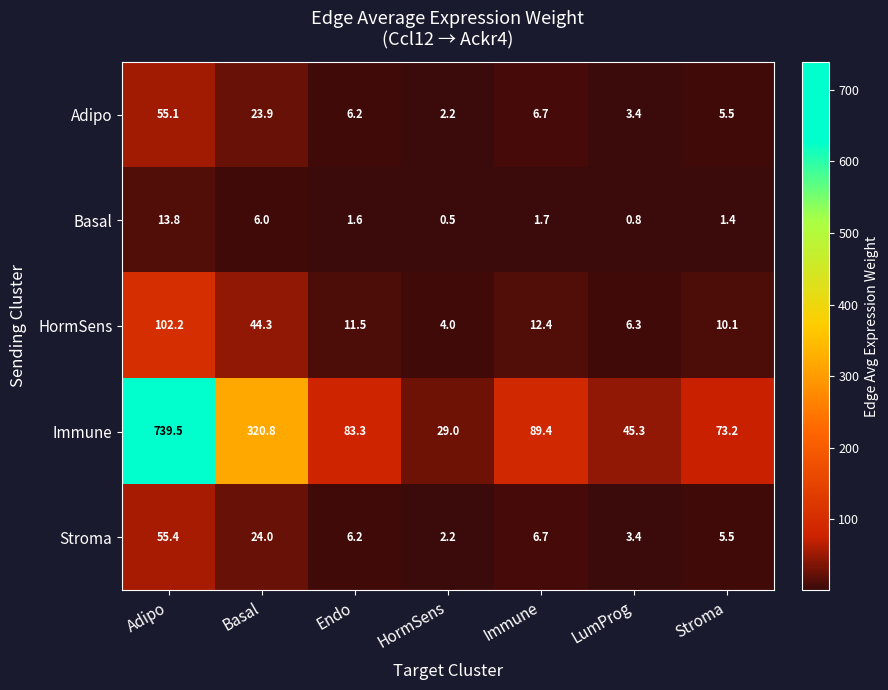

How many data points does each series have?

7